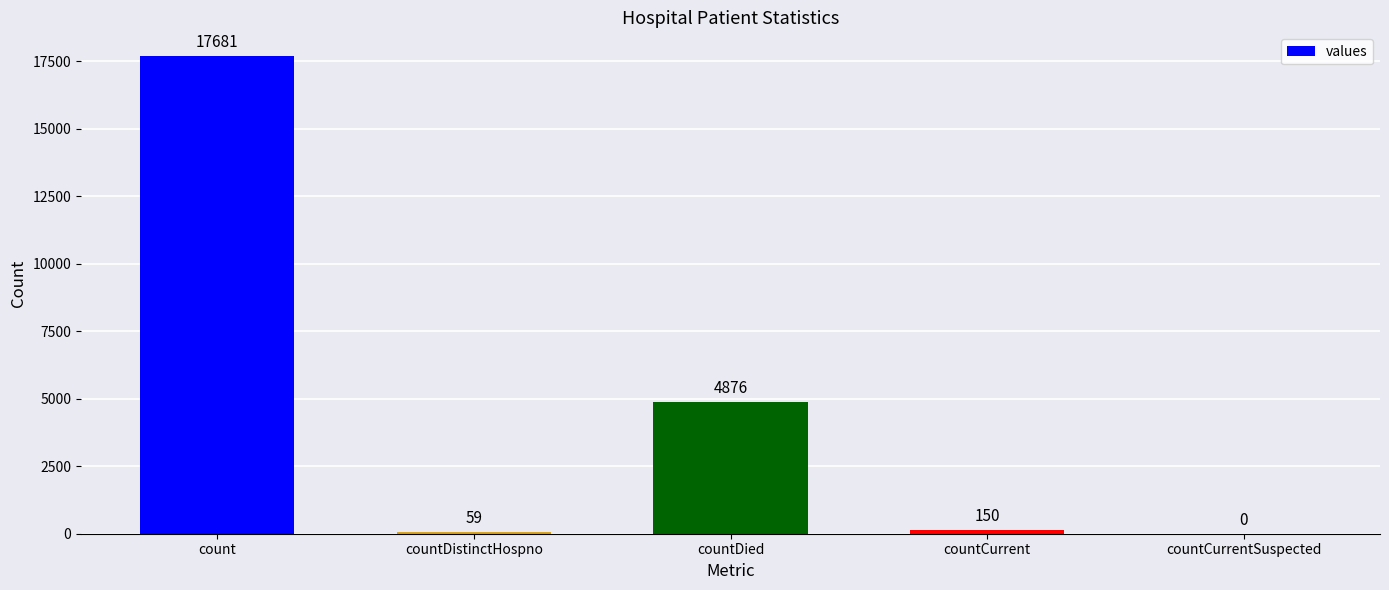

What is the greatest value displayed?

17681